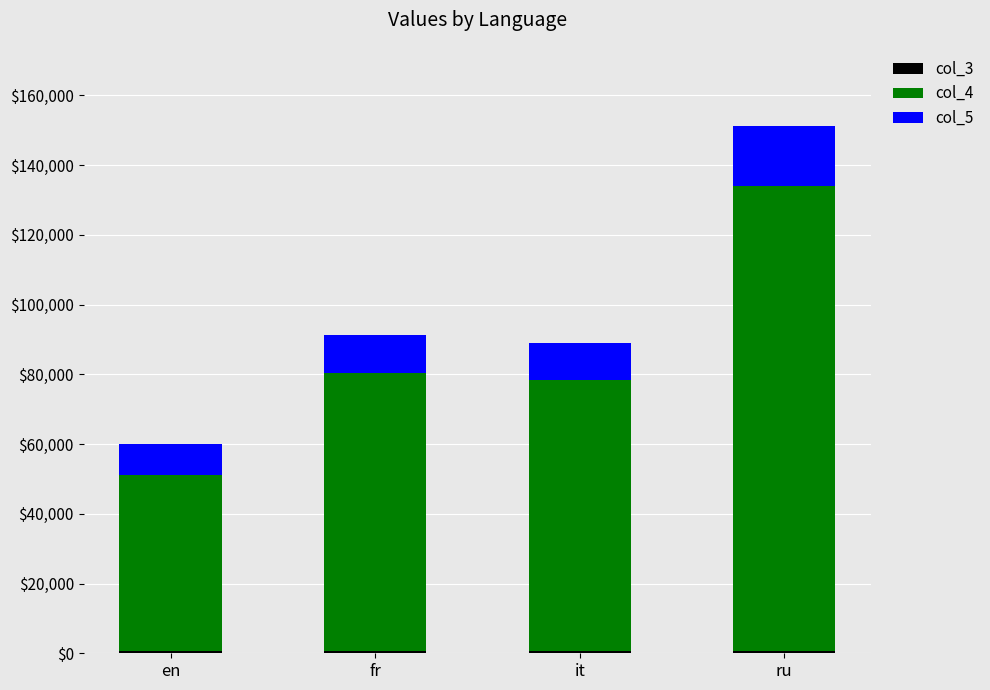

At which category is the sum across all series the highest?

ru